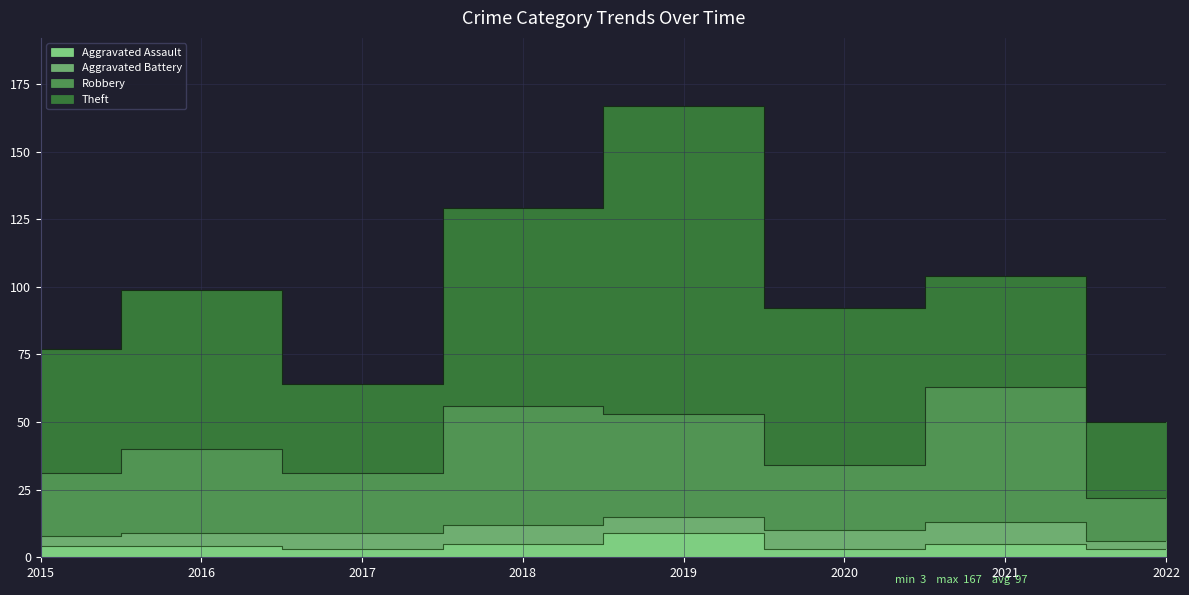

Which has a higher value, 2017 or 2022?

2017